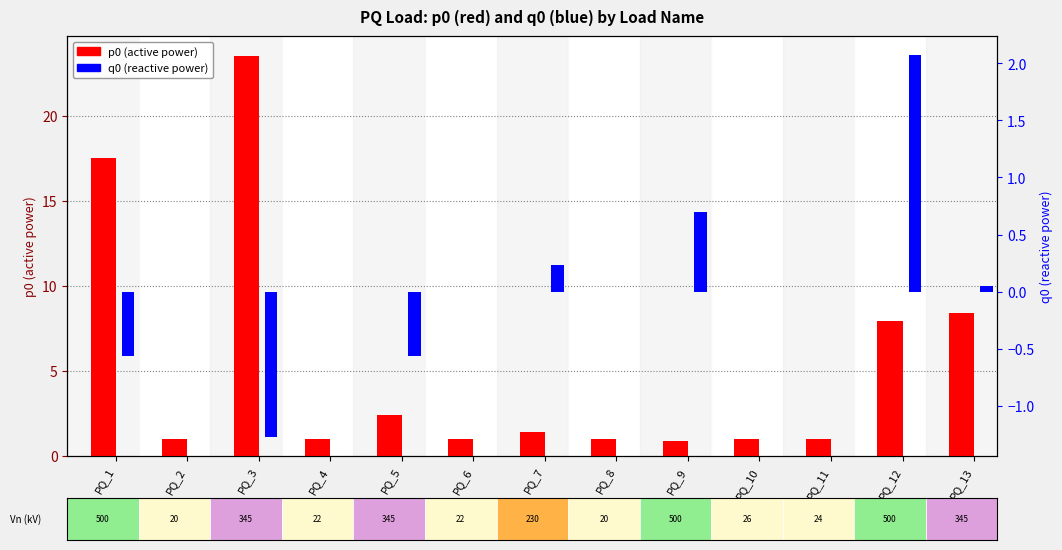

Which series changed the most between PQ_1 and PQ_8?

p0 (active power)